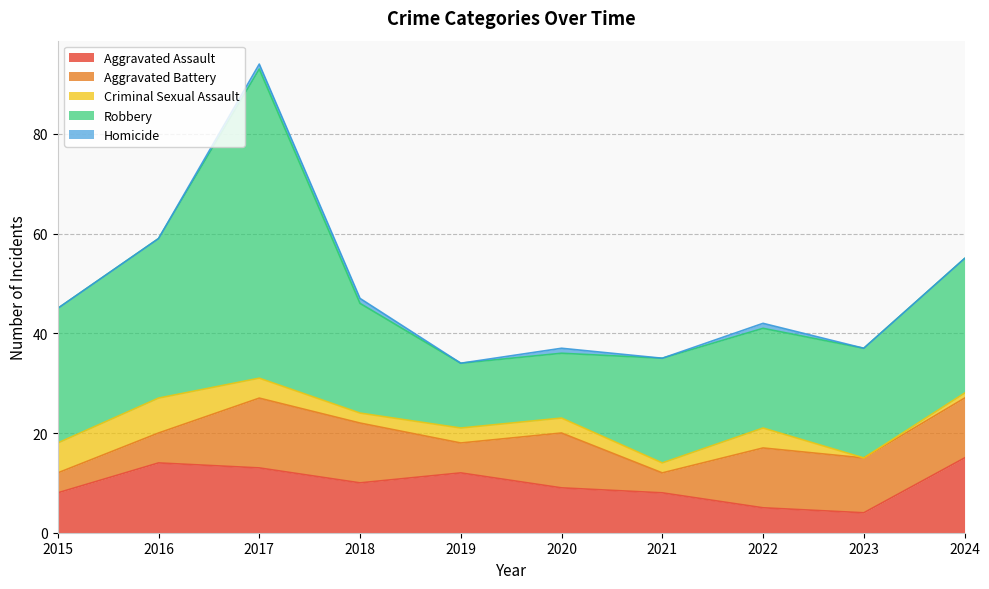

Where is the first local maximum for Aggravated Battery?

2017